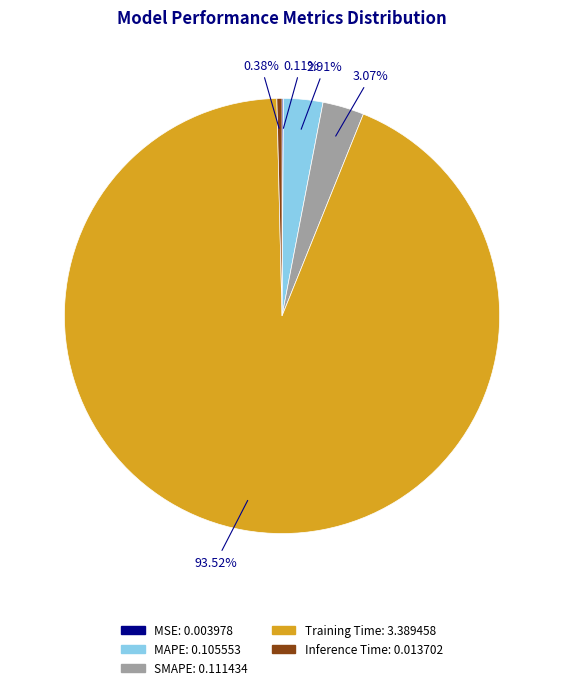

To the nearest percent, what portion does SMAPE represent?

3%